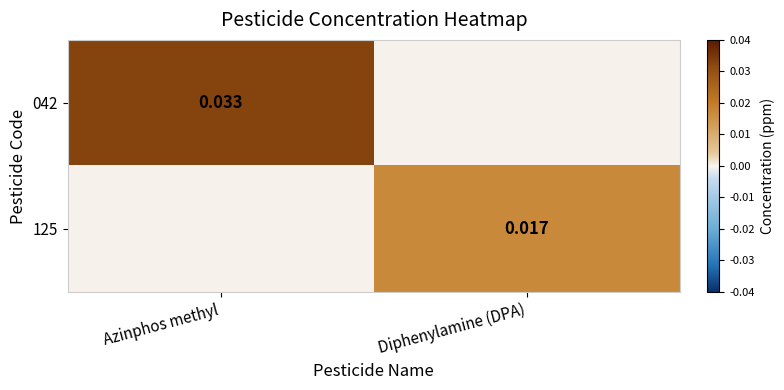

At how many categories does at least one series exceed 0?

2